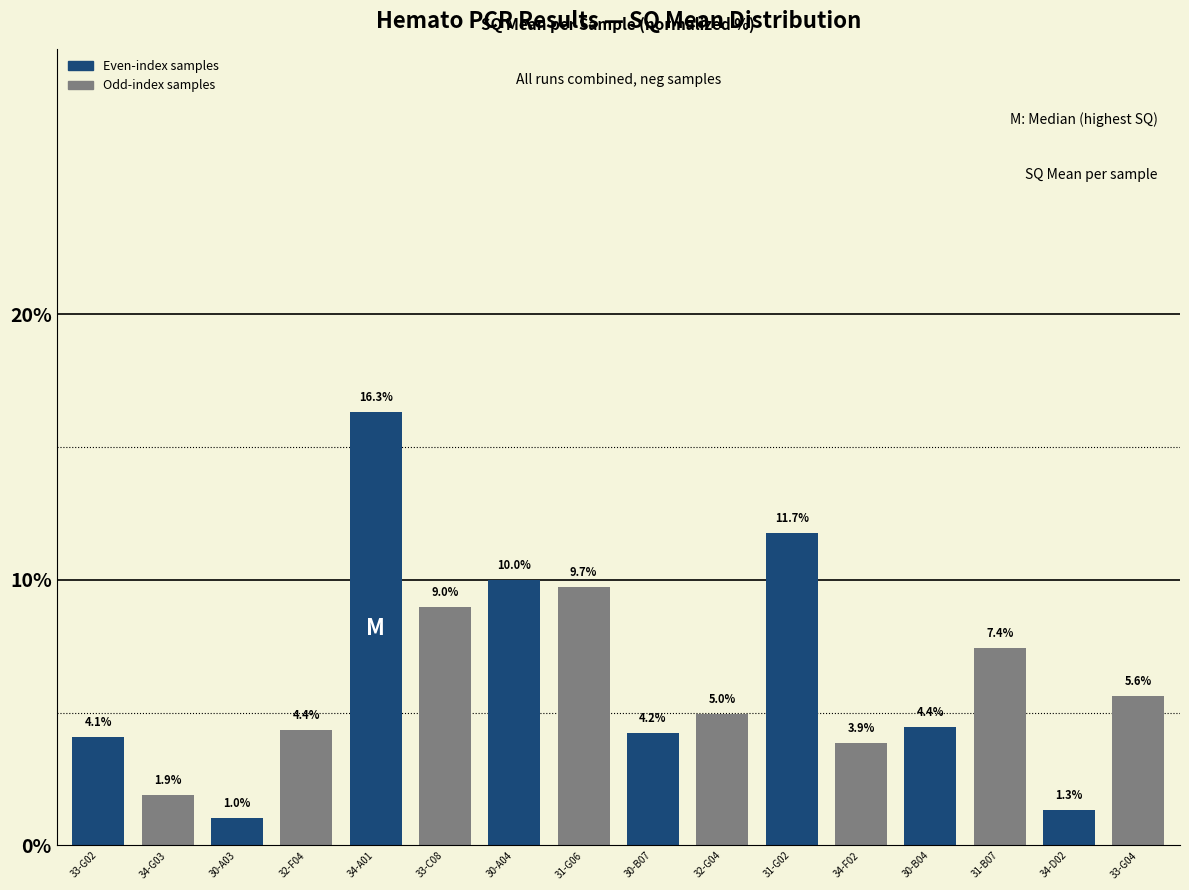

How many data points are above 4?

12